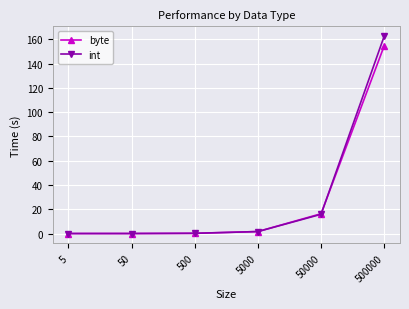

At which category does the chart reach its peak across all series?

500000